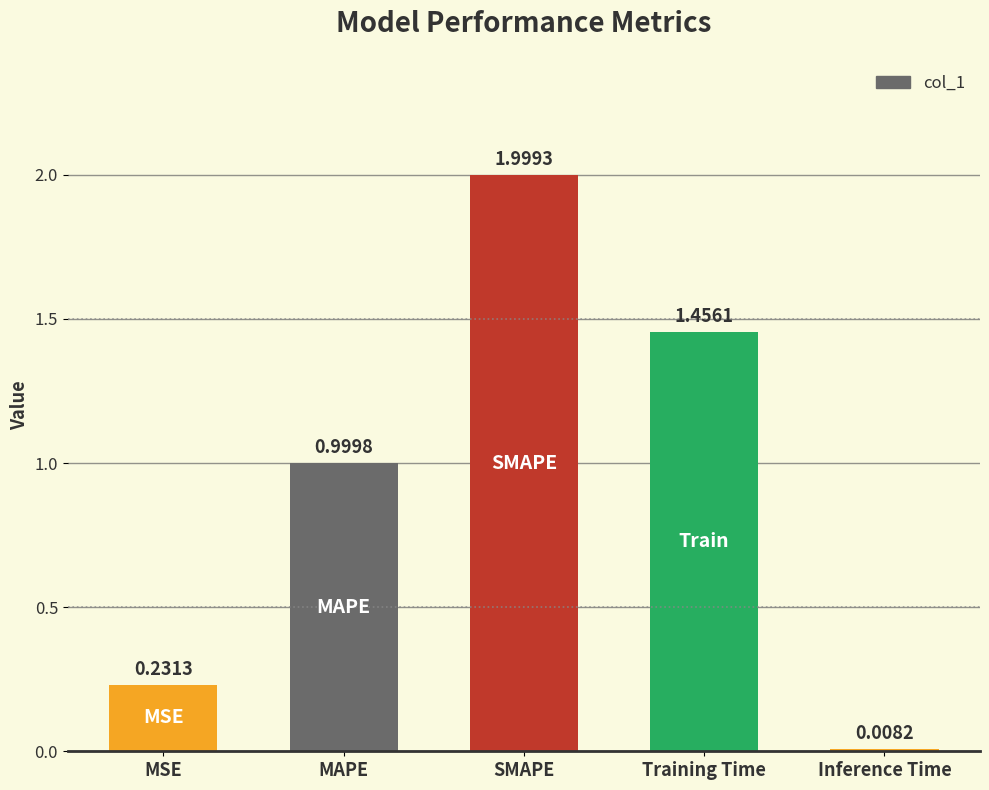

List the labels in order of value, largest first.

SMAPE, Training Time, MAPE, MSE, Inference Time